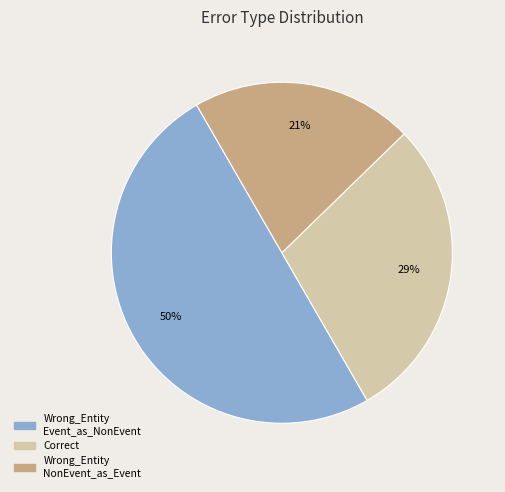

To the nearest percent, what is the average slice percentage?

33%